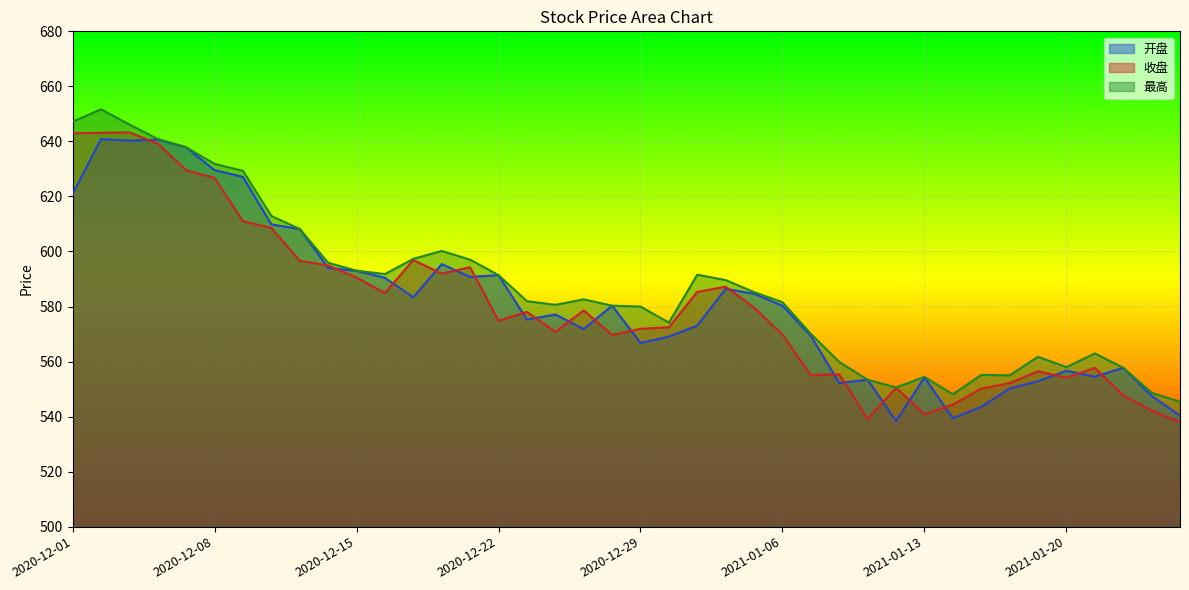

What is the label of the 20th point from the right?

2020-12-29